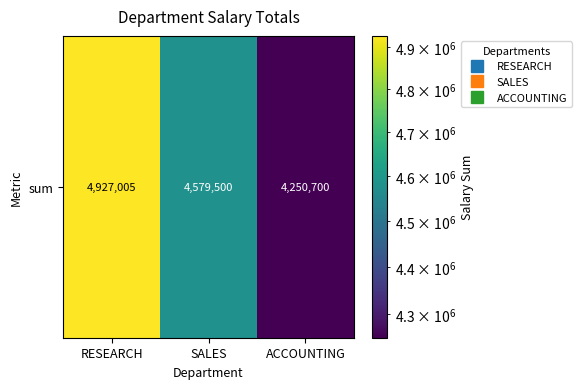

Reading left to right, what are all the values shown in this chart?

4927005	4579500	4250700